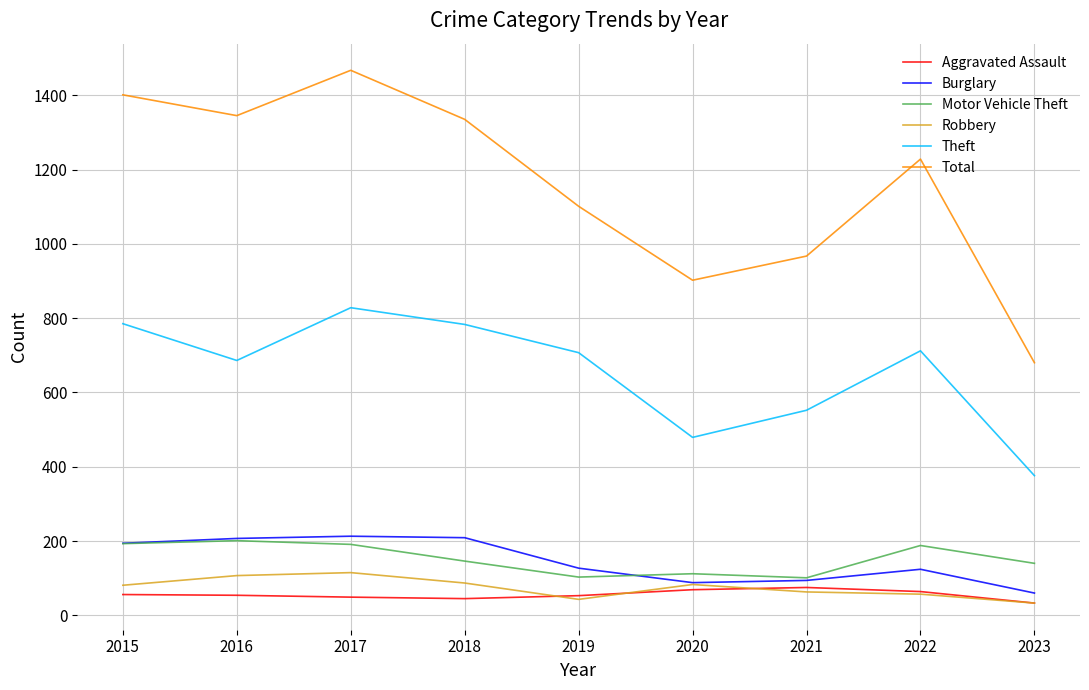

True or false: Robbery has more than 0 points higher than both neighbors.

True